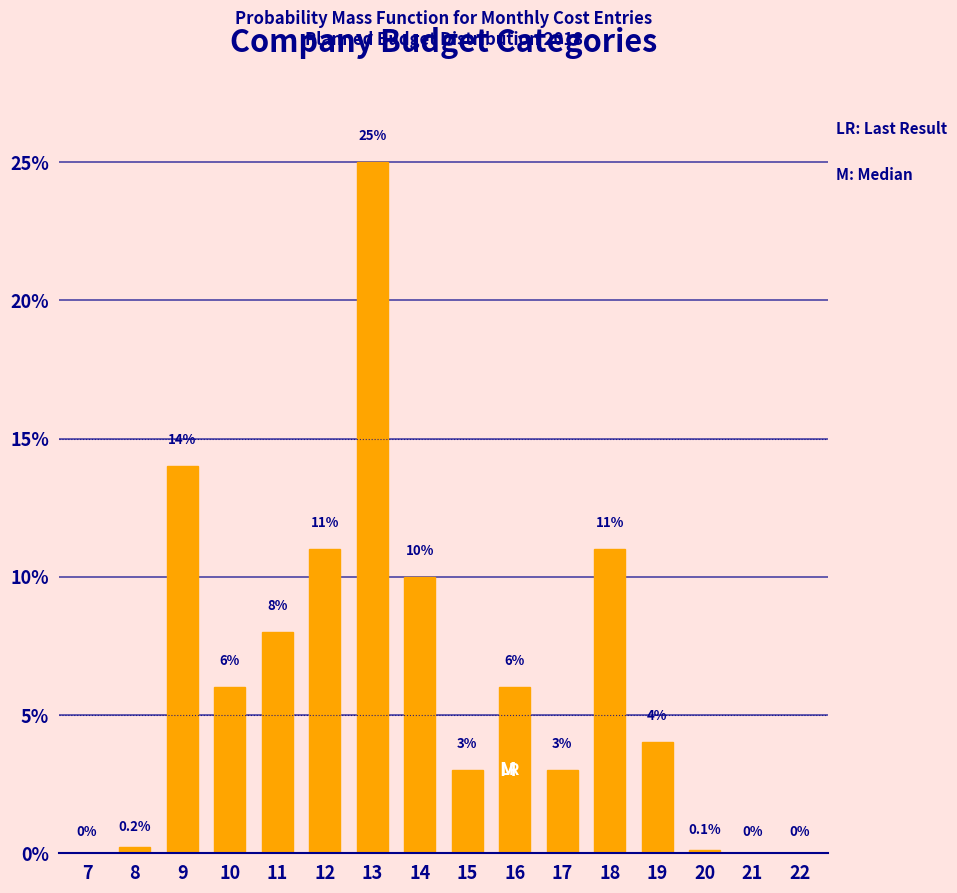

Reading right to left, what are all the values shown in this chart?

22=0.0	21=0.0	20=0.1	19=4.0	18=11.0	17=3.0	16=6.0	15=3.0	14=10.0	13=25.0	12=11.0	11=8.0	10=6.0	9=14.0	8=0.2	7=0.0